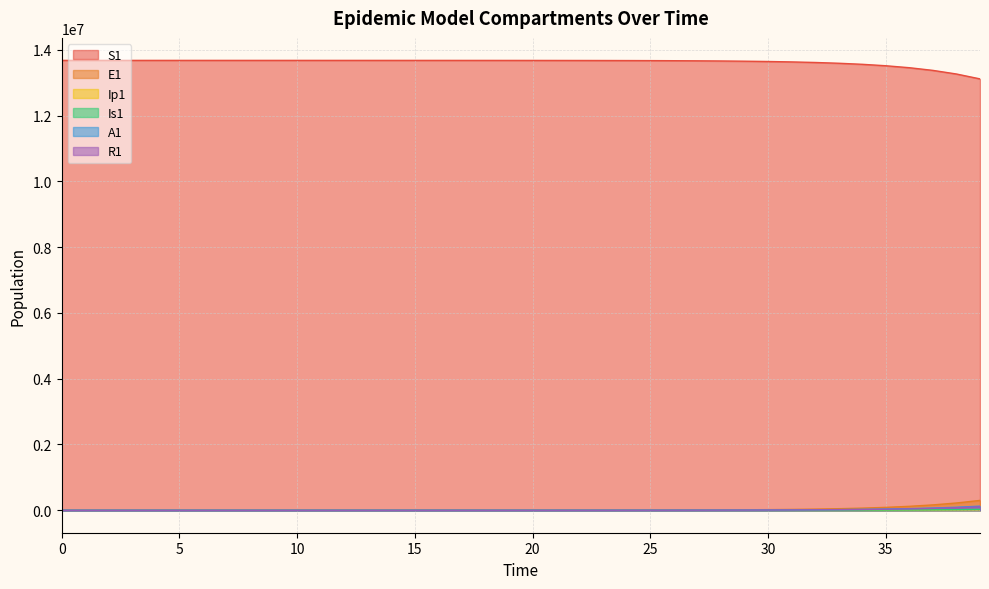

What are all the series names shown in the legend?

S1, E1, Ip1, Is1, A1, R1